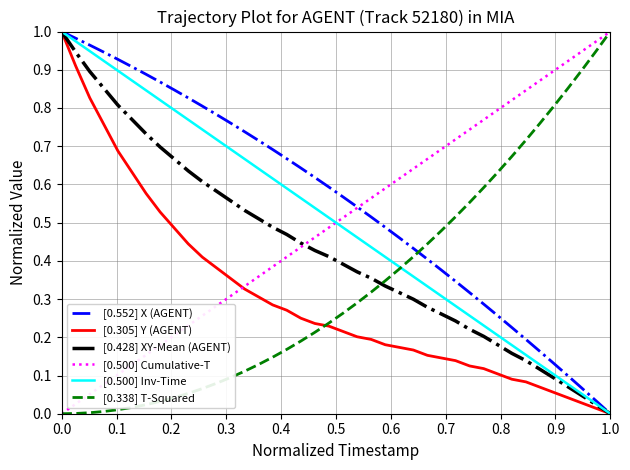

True or false: [0.428] XY-Mean (AGENT) and [0.500] Cumulative-T cross at least once.

True